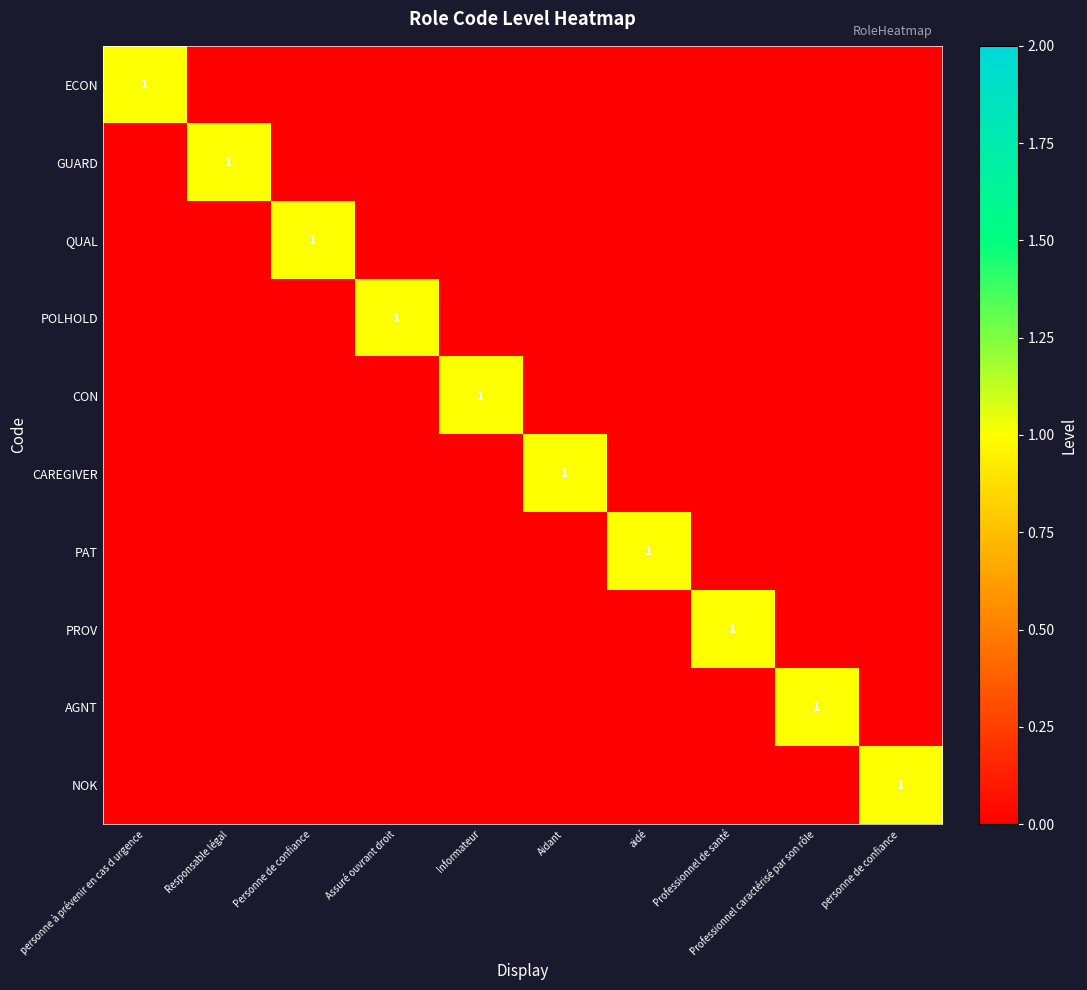

True or false: CAREGIVER has a value of 1 at Aidant.

True